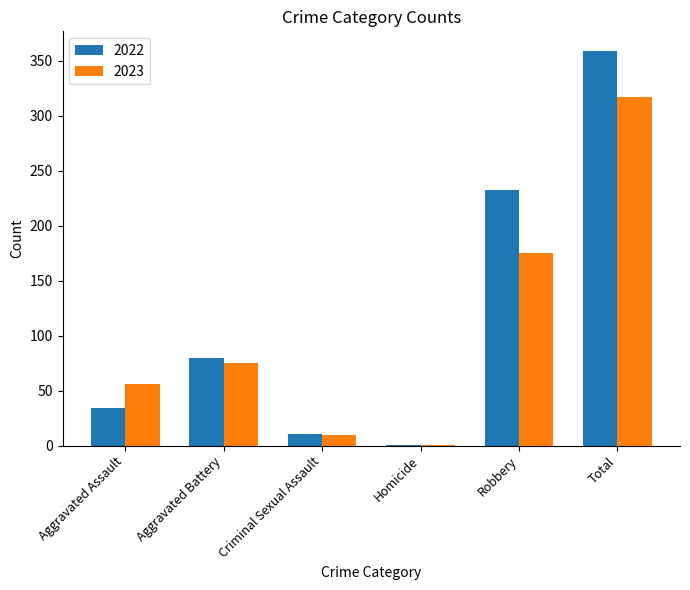

Reading right to left, extract all data points from this chart.

2022: Total=359	Robbery=233	Homicide=1	Criminal Sexual Assault=11	Aggravated Battery=80	Aggravated Assault=34
2023: Total=317	Robbery=175	Homicide=1	Criminal Sexual Assault=10	Aggravated Battery=75	Aggravated Assault=56